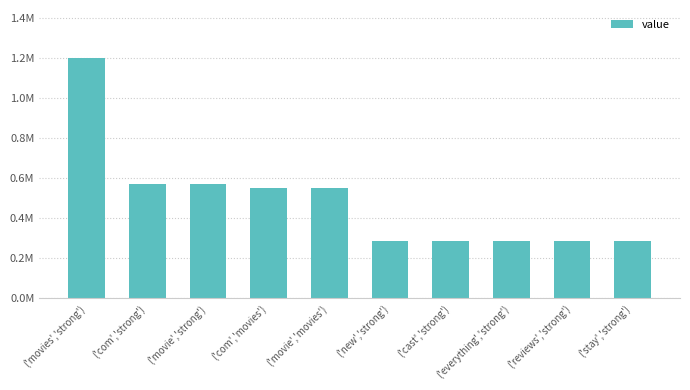

Where is the data nearest to the value 743375?

('com','strong')